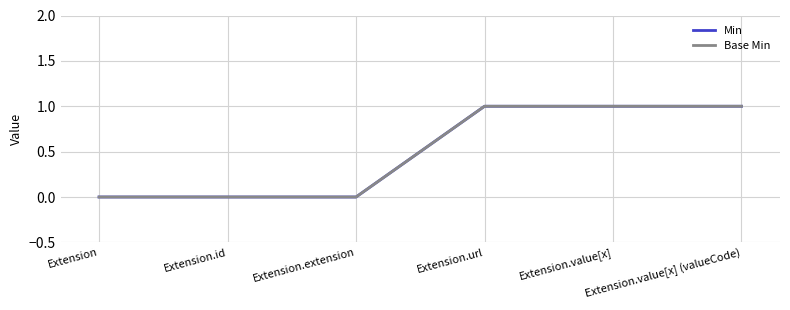

At how many categories does at least one series exceed 0?

3